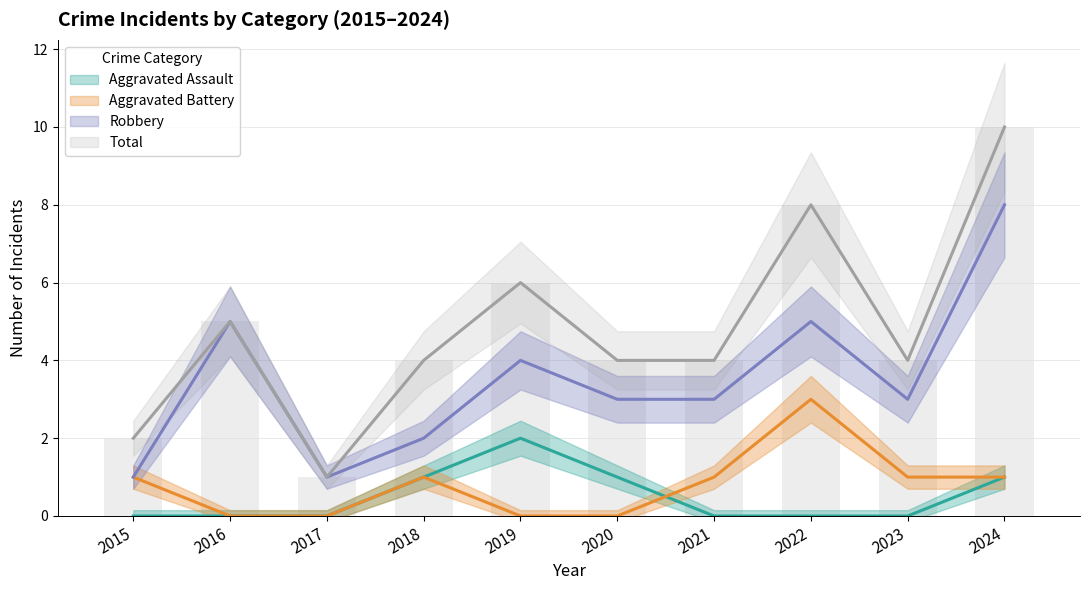

How many series are shown in this chart?

4